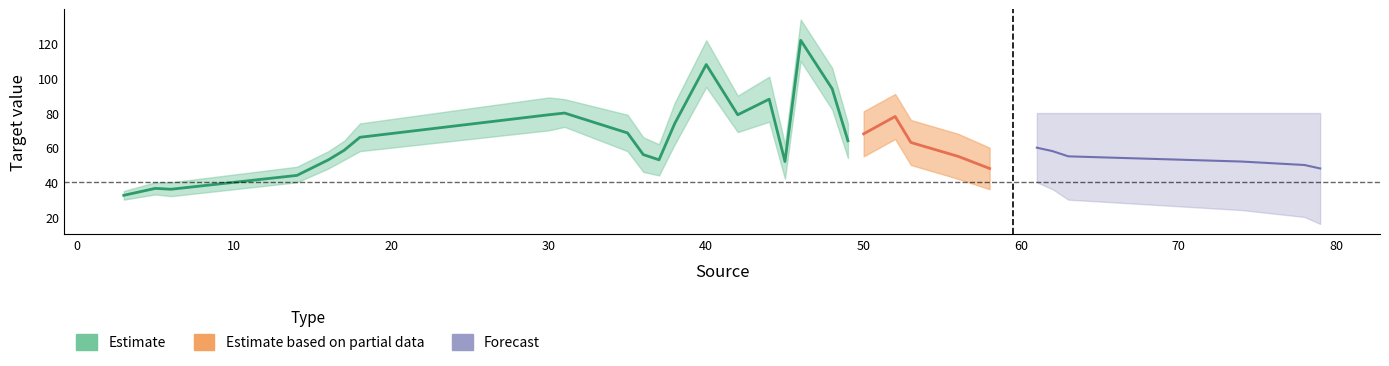

What is the approximate value of upper at 5?

40.0